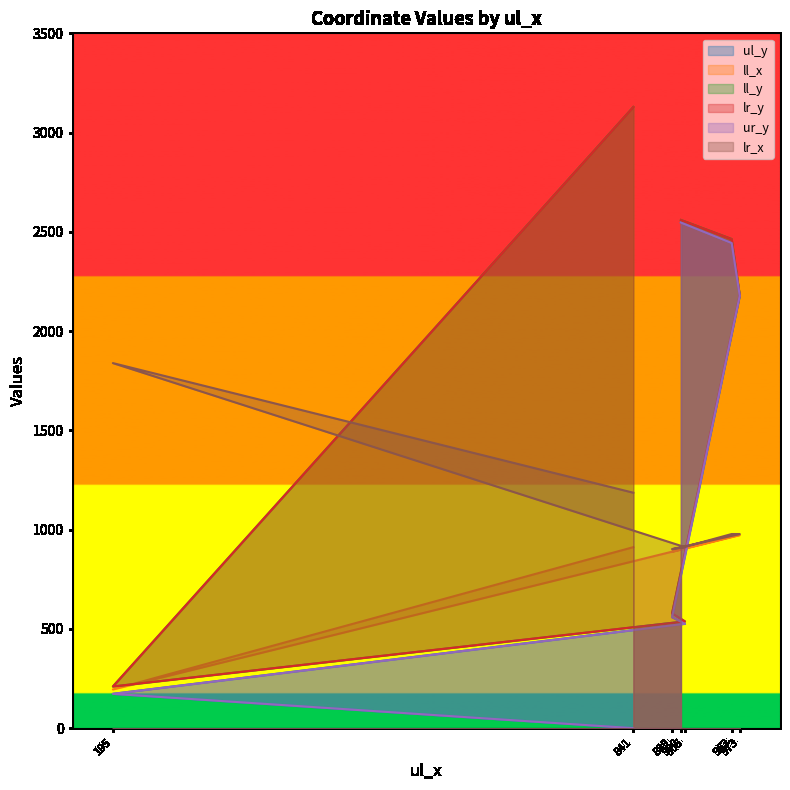

Reading left to right, what are all the values shown in this chart?

ul_y: 841=0	195=173	905=526	889=559	973=2178	963=2444	900=2547
ll_x: 841=912	195=195	905=905	889=889	973=973	963=963	900=900
ll_y: 841=3129	195=210	905=538	889=578	973=2181	963=2464	900=2560
lr_y: 841=3129	195=210	905=538	889=578	973=2181	963=2464	900=2560
ur_y: 841=0	195=173	905=526	889=559	973=2178	963=2444	900=2547
lr_x: 841=1186	195=1839	905=912	889=902	973=978	963=978	900=908